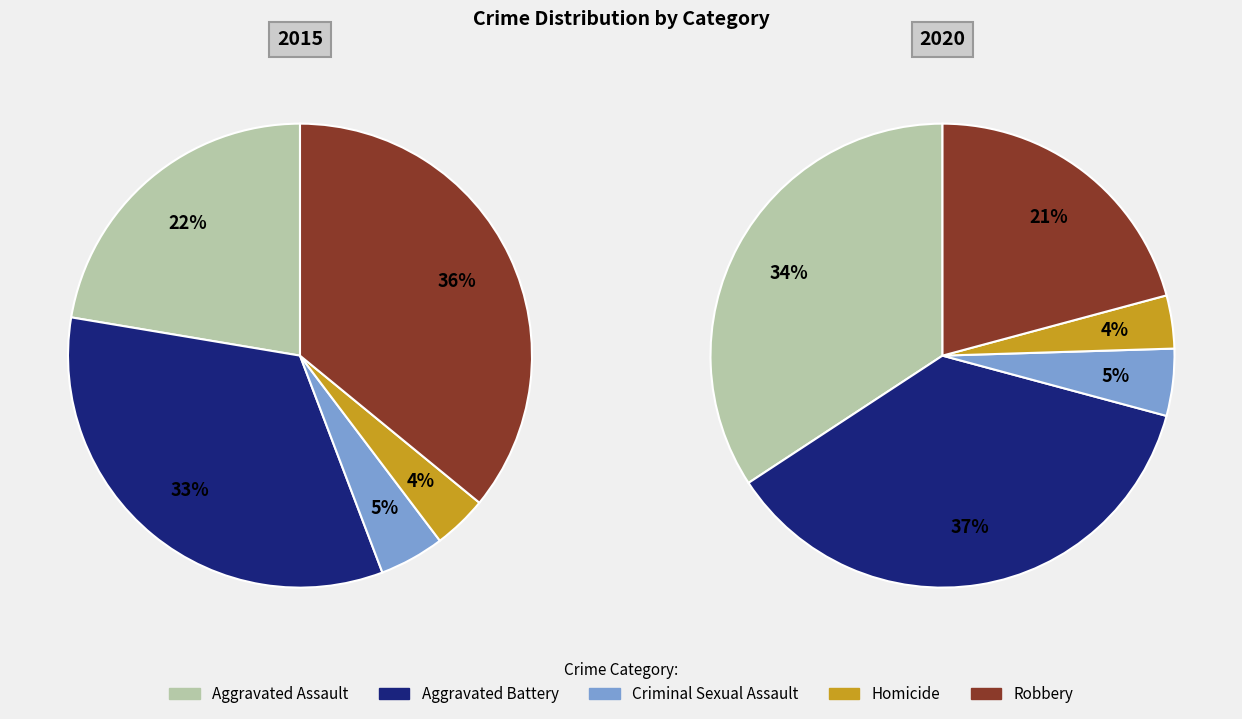

To the nearest percent, what is the difference between the 2 and 3 slice percentages?

1%